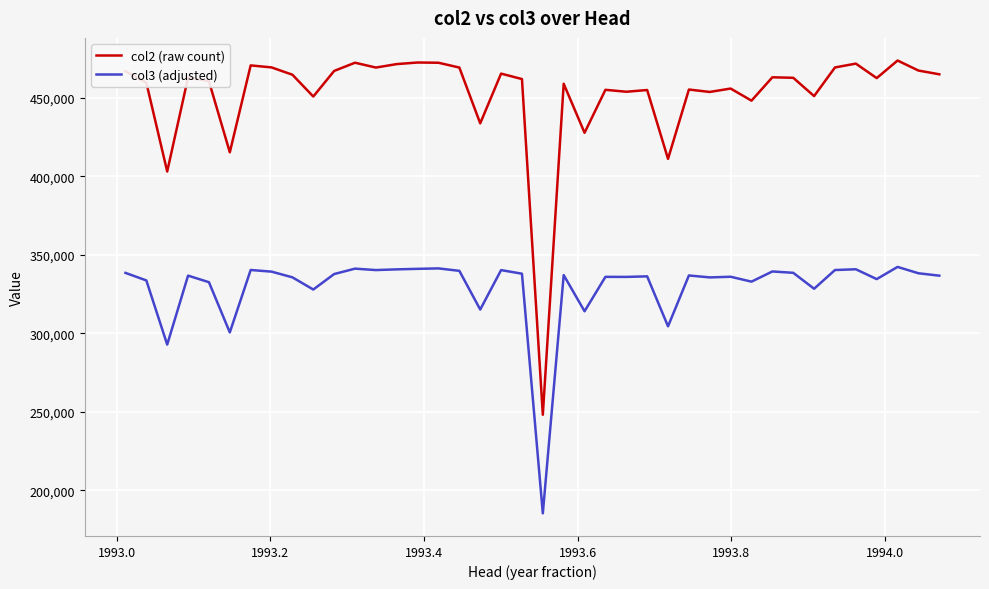

List the series in order of their peak value, highest first.

col2 (raw count), col3 (adjusted)